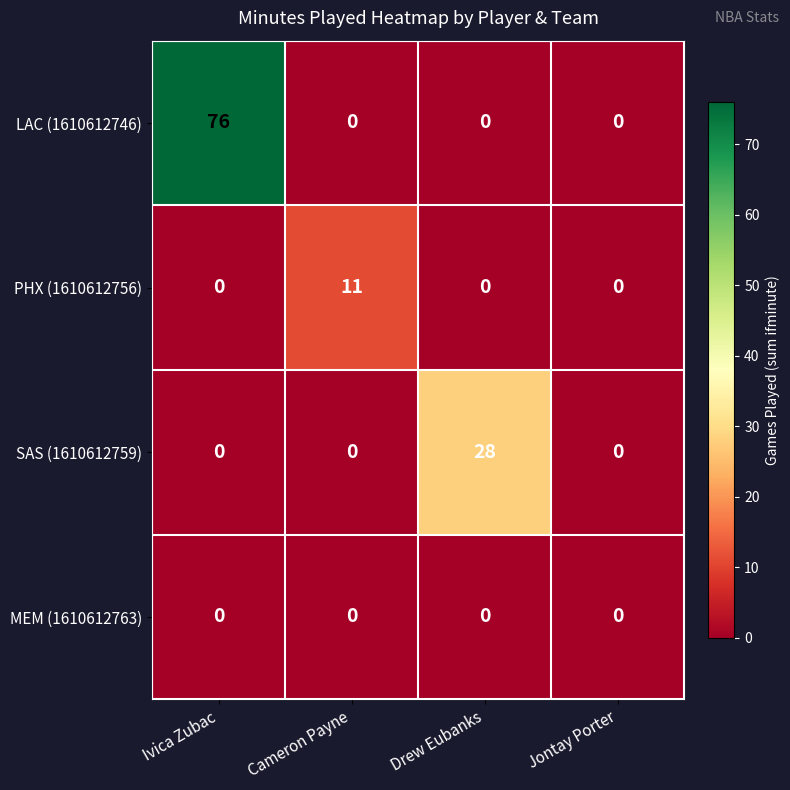

Reading left to right, list all the values displayed in this chart.

LAC (1610612746): 76	0	0	0
PHX (1610612756): 0	11	0	0
SAS (1610612759): 0	0	28	0
MEM (1610612763): 0	0	0	0